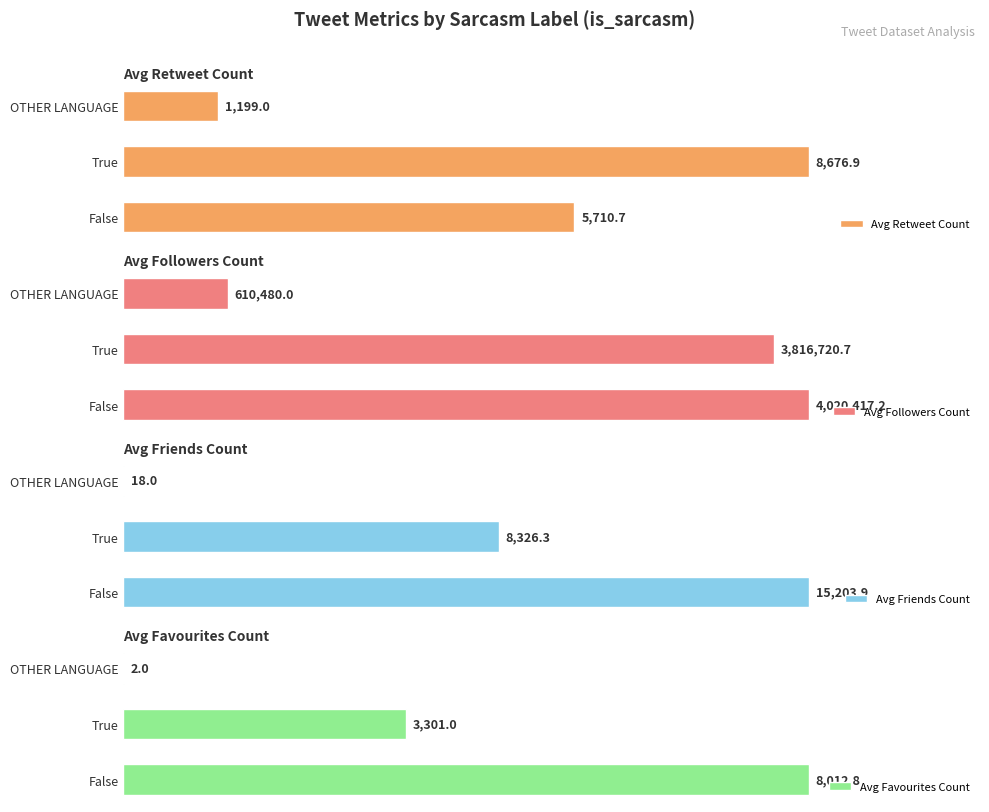

What is the minimum value for Avg Followers Count?

610480.0